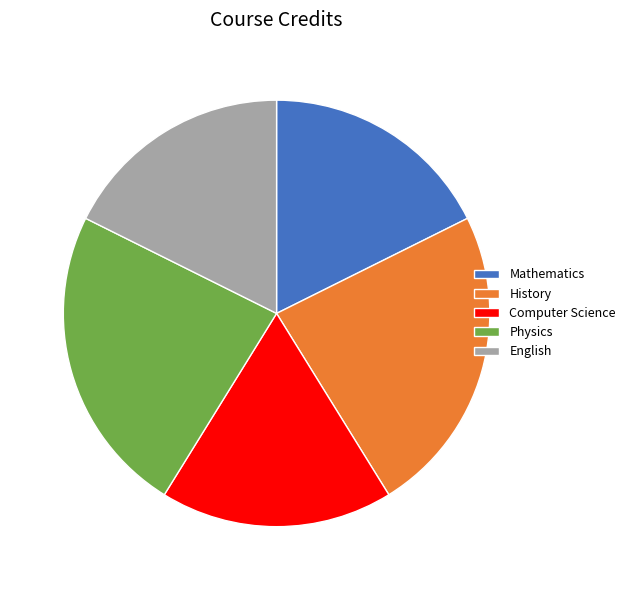

How many segments does this pie chart have?

5